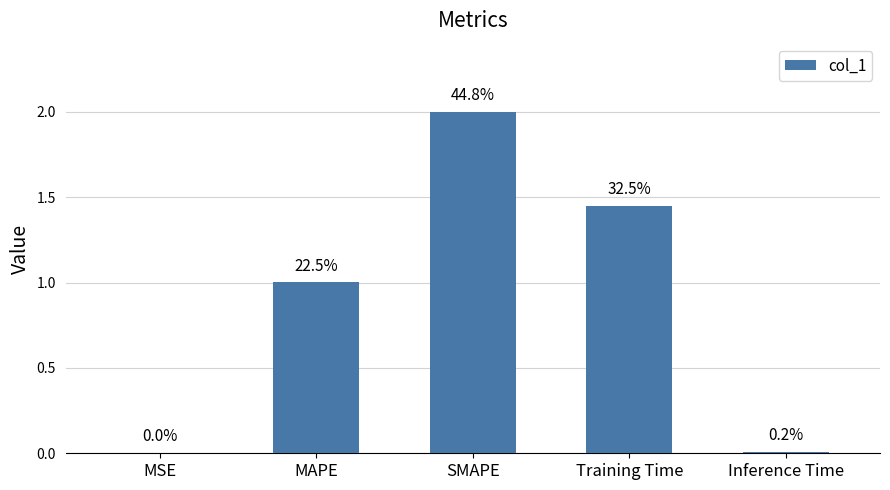

Rank the categories by value from highest to lowest.

SMAPE, Training Time, MAPE, Inference Time, MSE